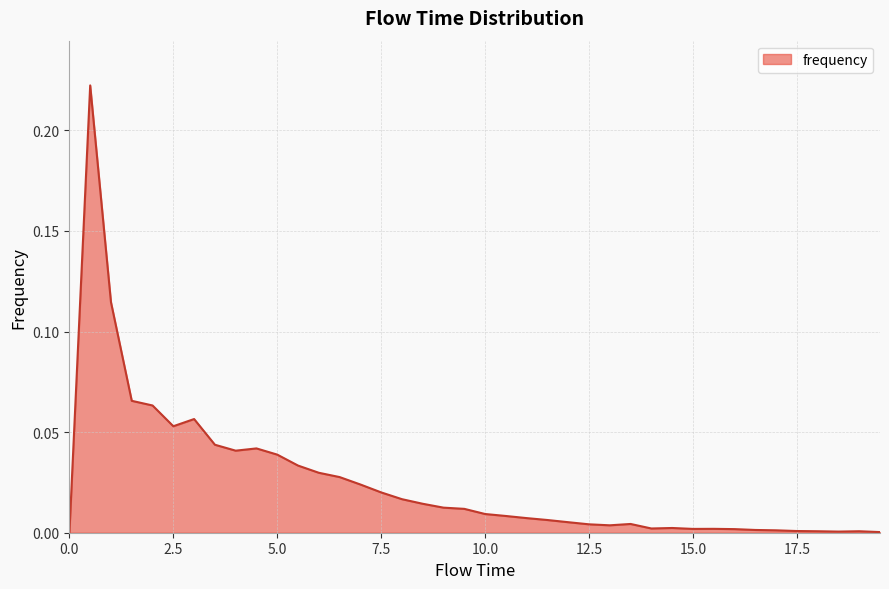

Does the chart have visible grid lines?

Yes